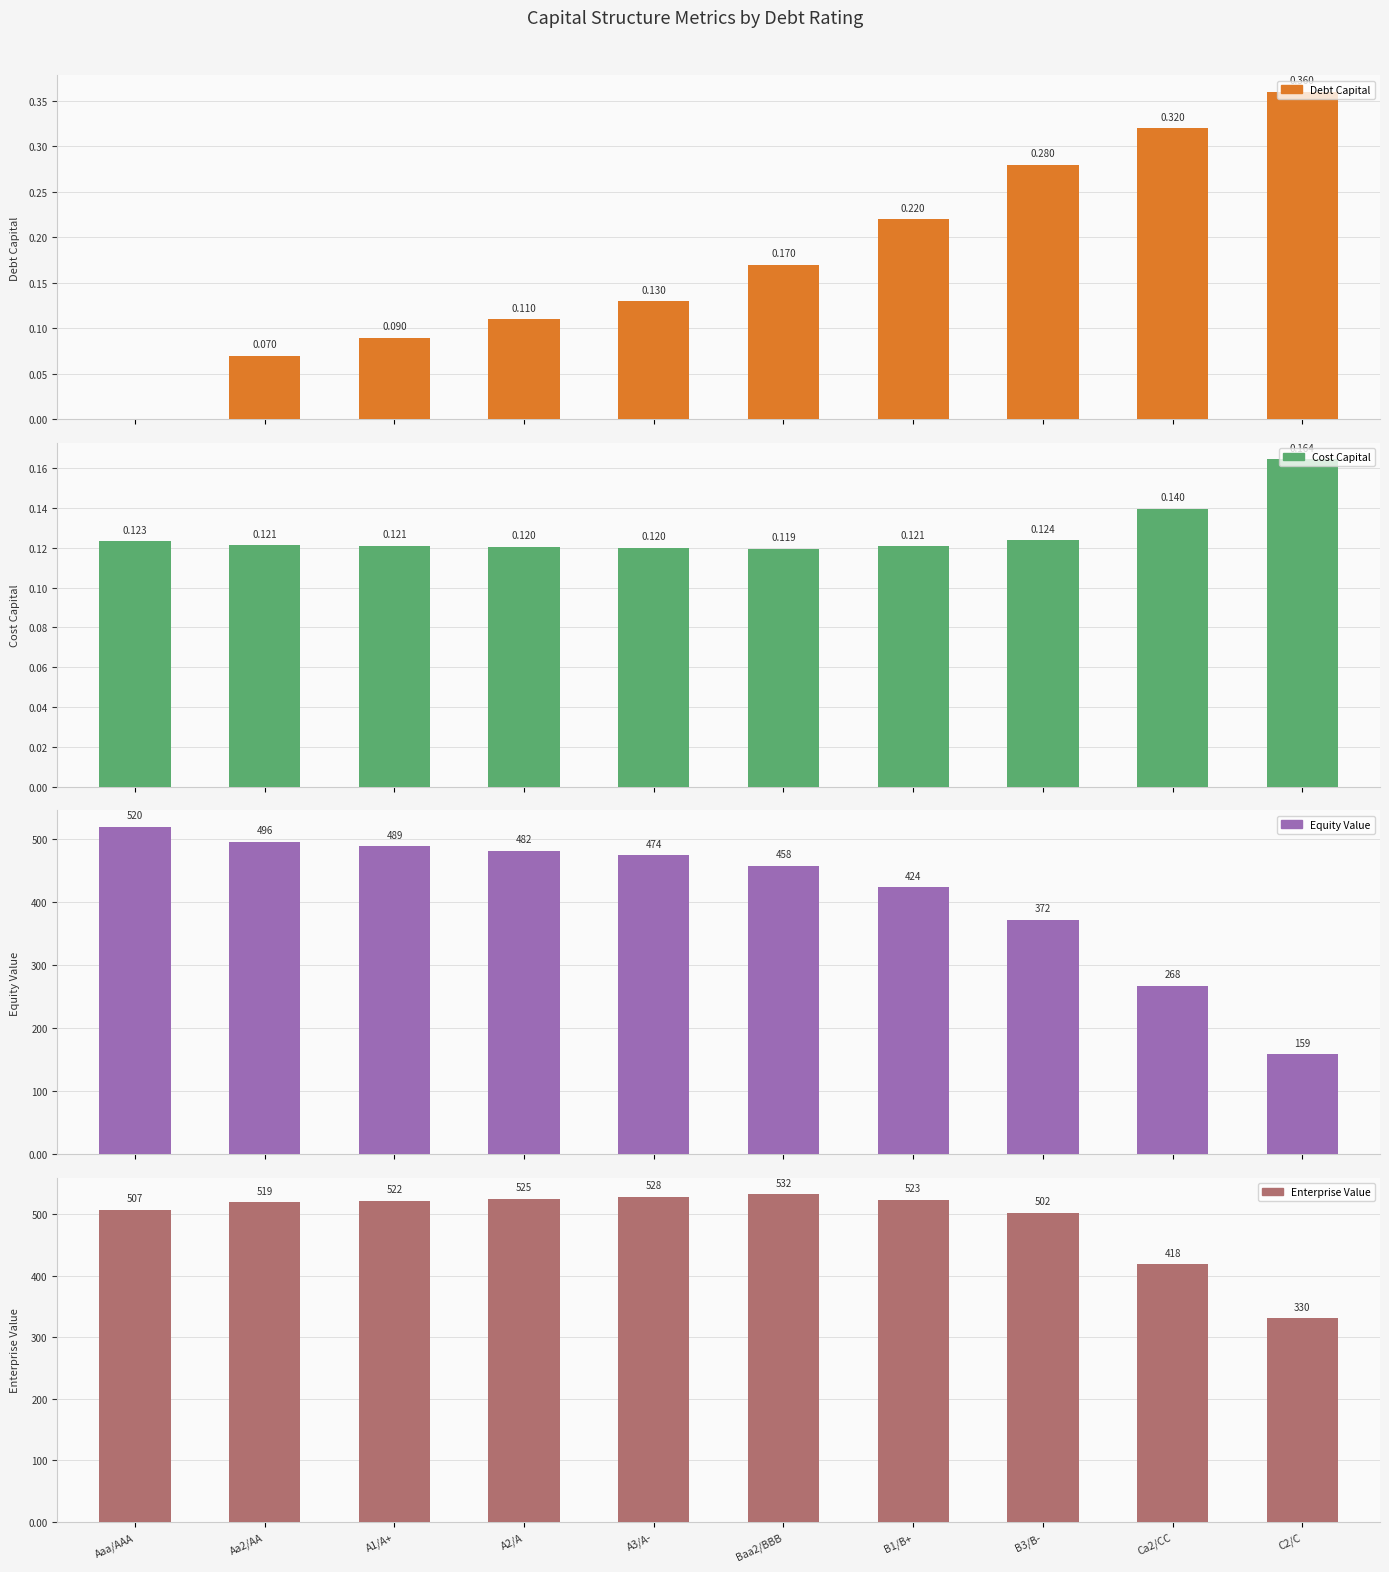

How many series are shown in this chart?

4